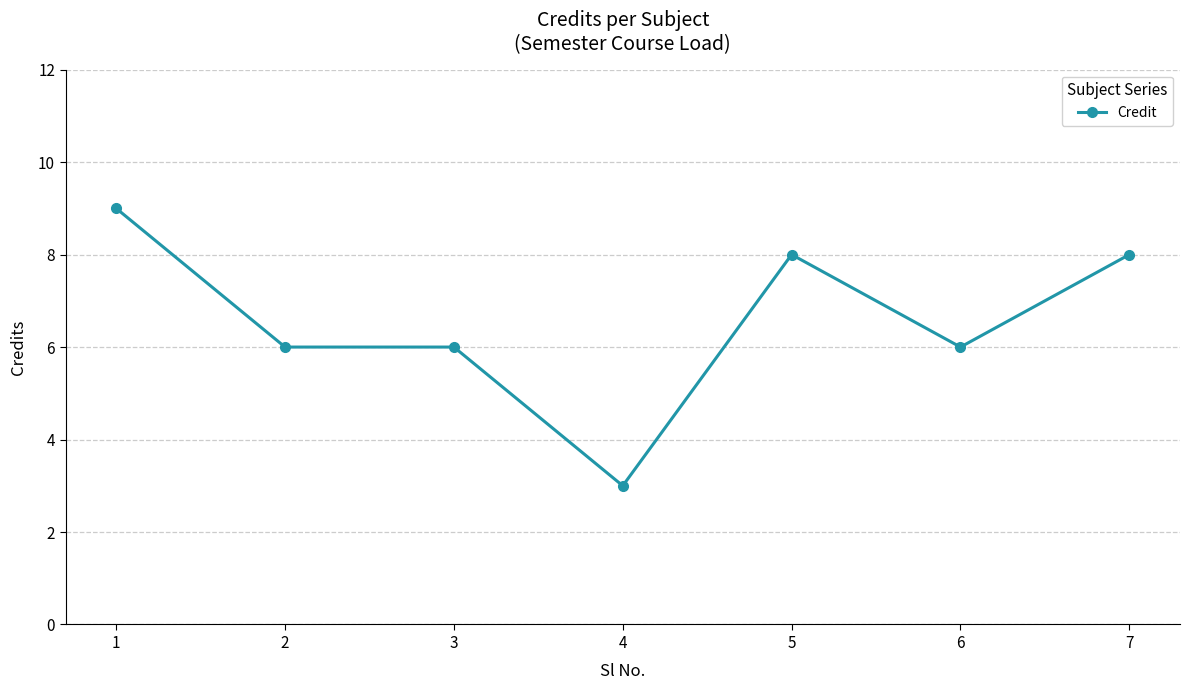

What is the value of the 3rd point from the left?

6